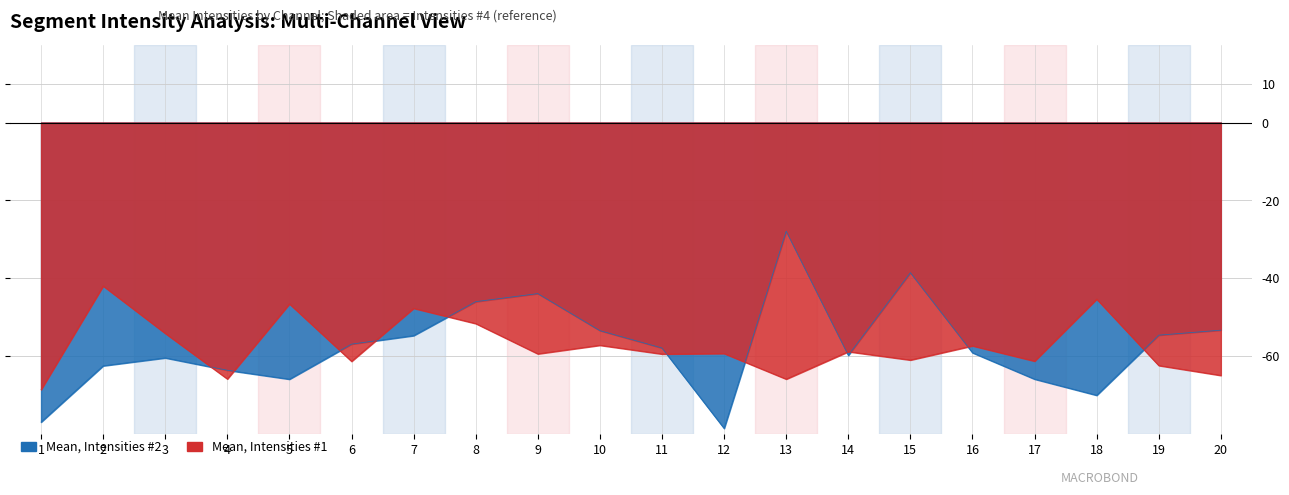

How many lines are shown in the chart?

2